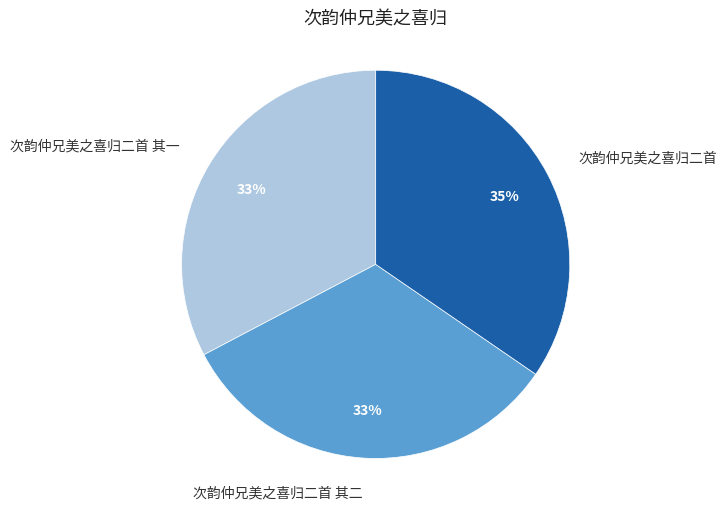

Is it true that 次韵仲兄美之喜归二首 is 35% of the pie?

True